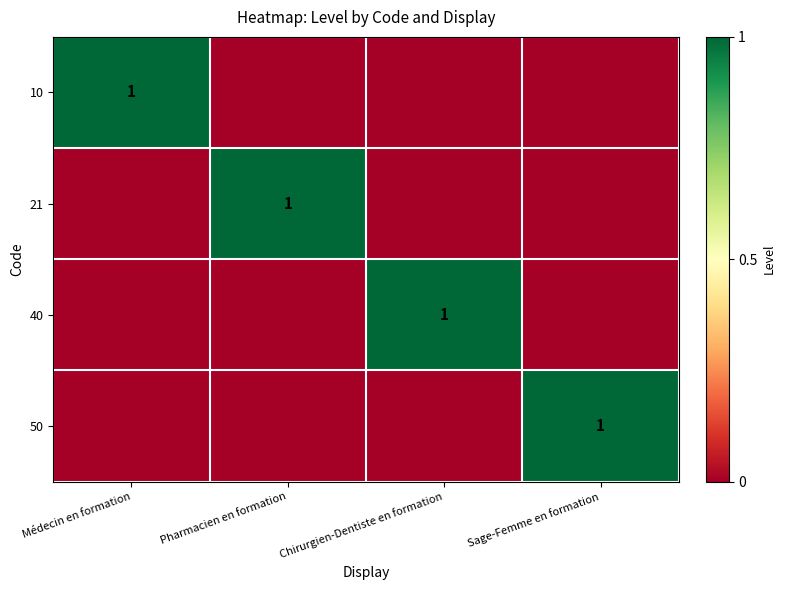

Which series has the largest range (max minus min)?

10